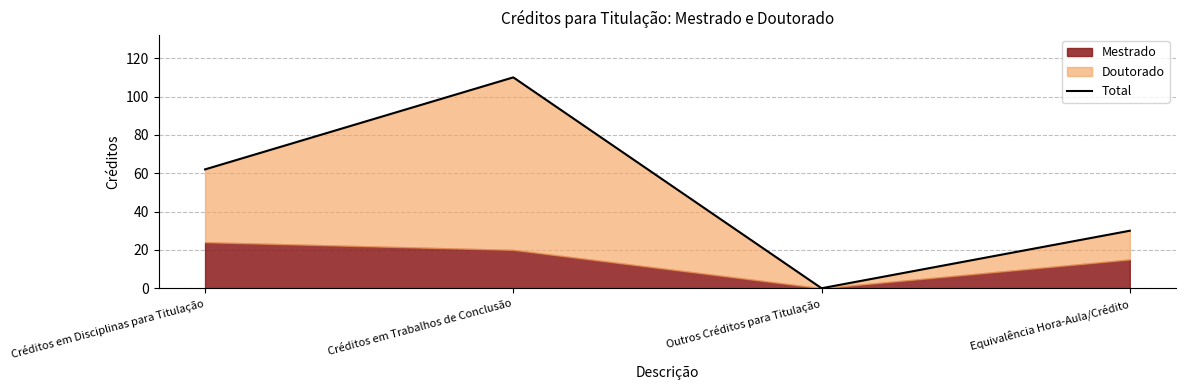

Which has a higher value, Créditos em Disciplinas para Titulação or Outros Créditos para Titulação?

Créditos em Disciplinas para Titulação